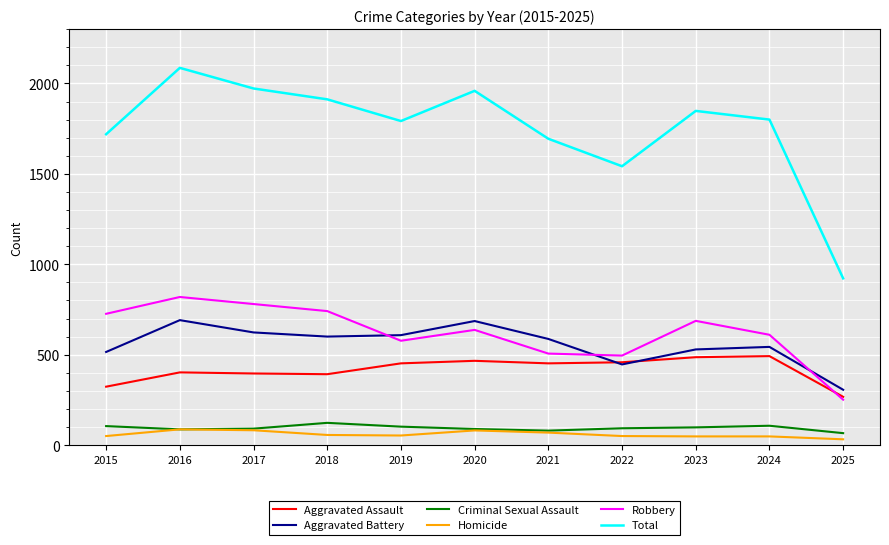

Which series has the widest spread of values?

Total